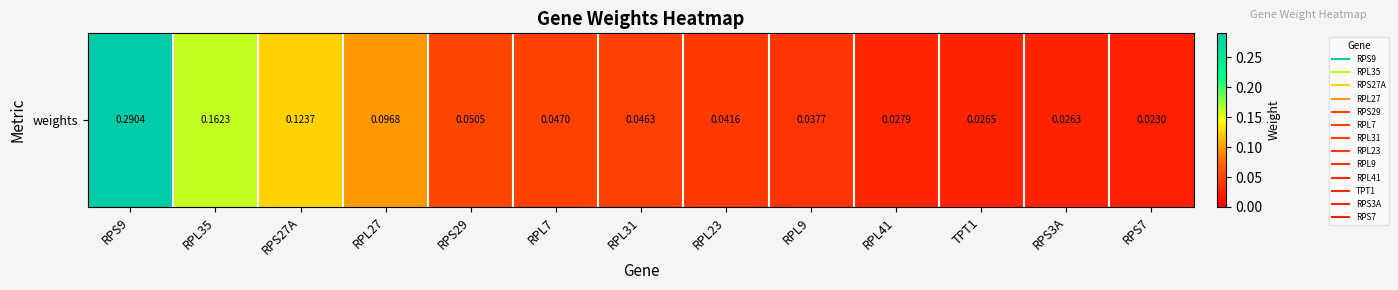

Which has a higher value, RPS9 or RPL41?

RPS9